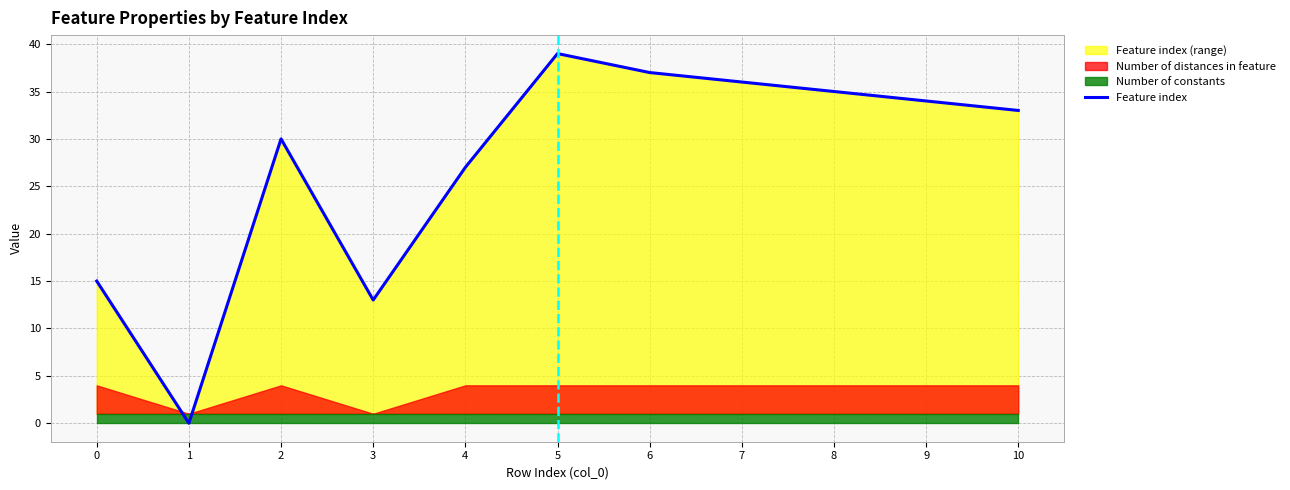

Rank the categories by value from lowest to highest.

1, 3, 0, 4, 2, 10, 9, 8, 7, 6, 5